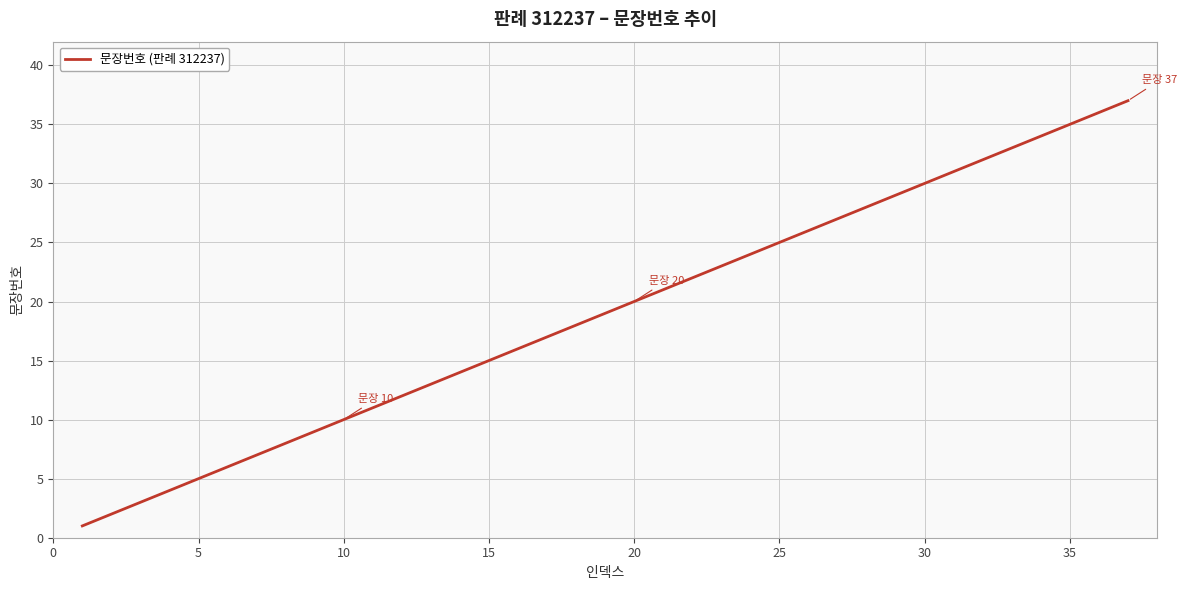

What is the difference between the maximum and minimum values?

36